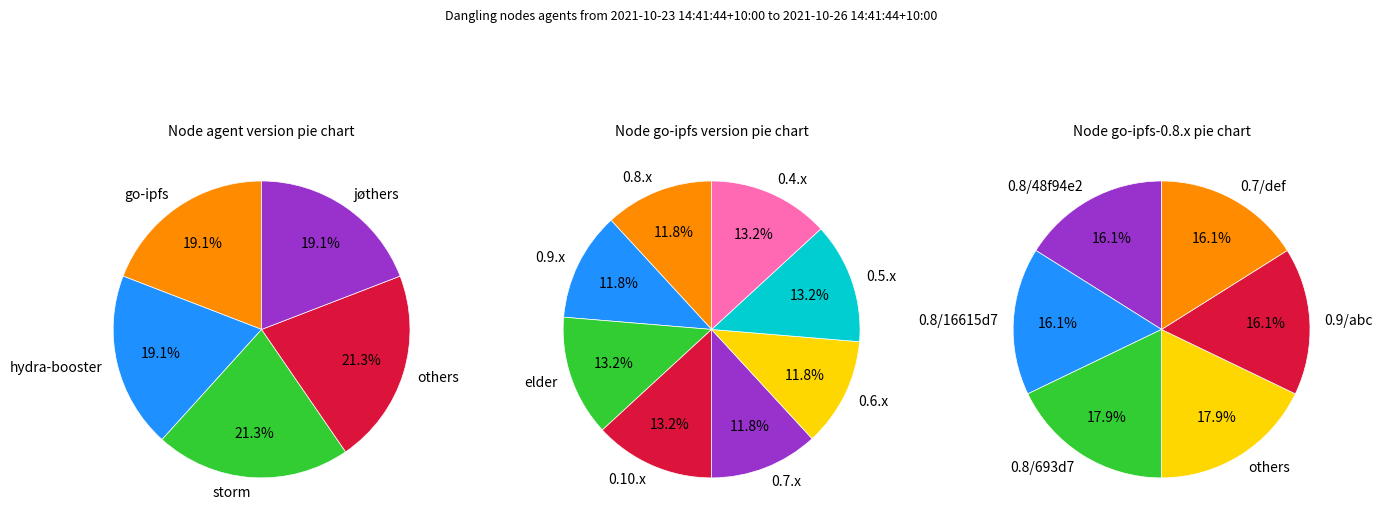

How many segments does this pie chart have?

5